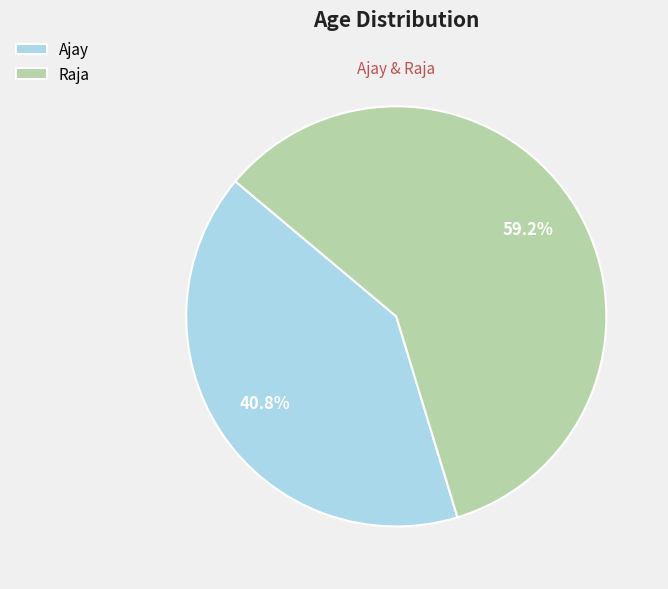

Does Ajay represent more than half of the total?

No